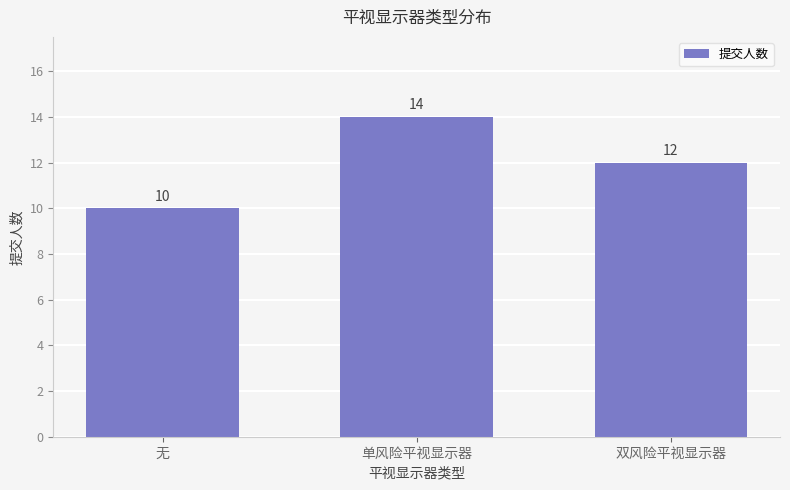

What is the difference between the values at 双风险平视显示器 and 无?

2